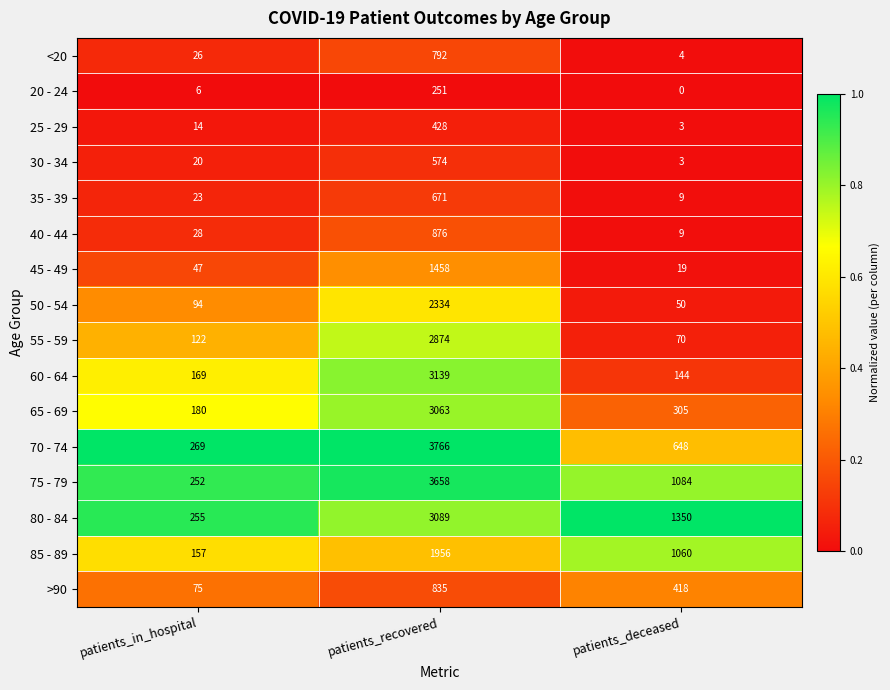

At how many categories does at least one series exceed 0?

3